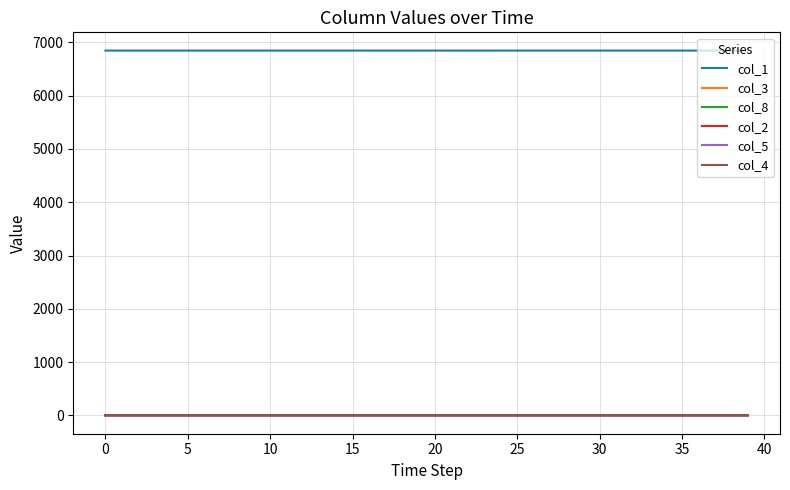

True or false: col_1 and col_8 intersect in this chart.

False